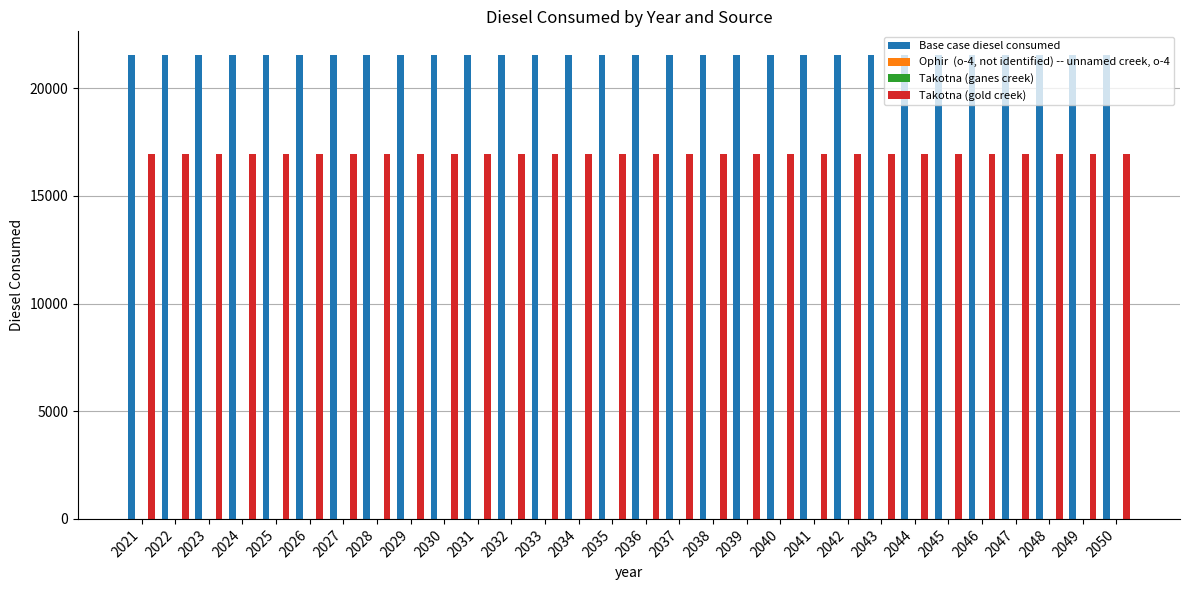

At 2027, list the series in order from largest to smallest.

Base case diesel consumed, Takotna (gold creek), Ophir  (o-4, not identified) -- unnamed creek, o-4, Takotna (ganes creek)